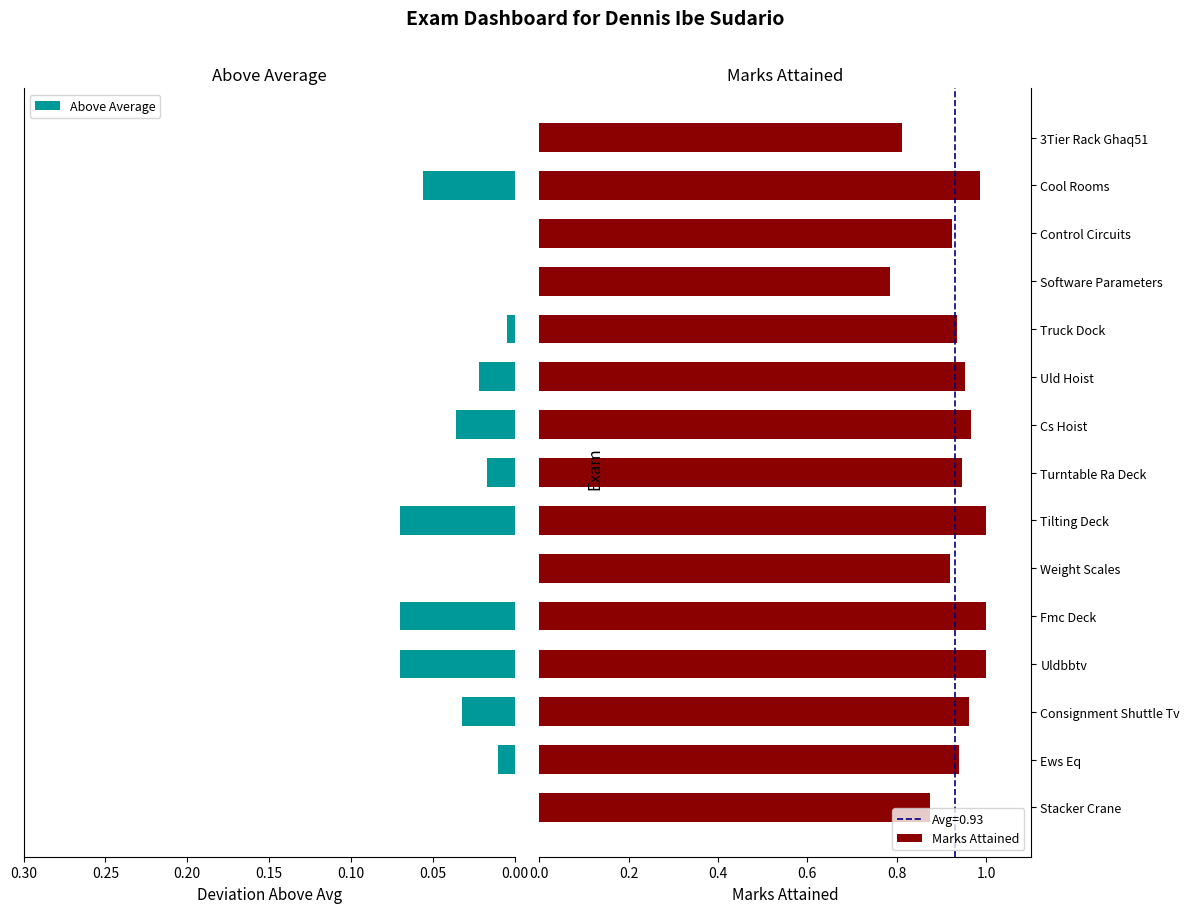

What is the greatest value displayed?

1.0